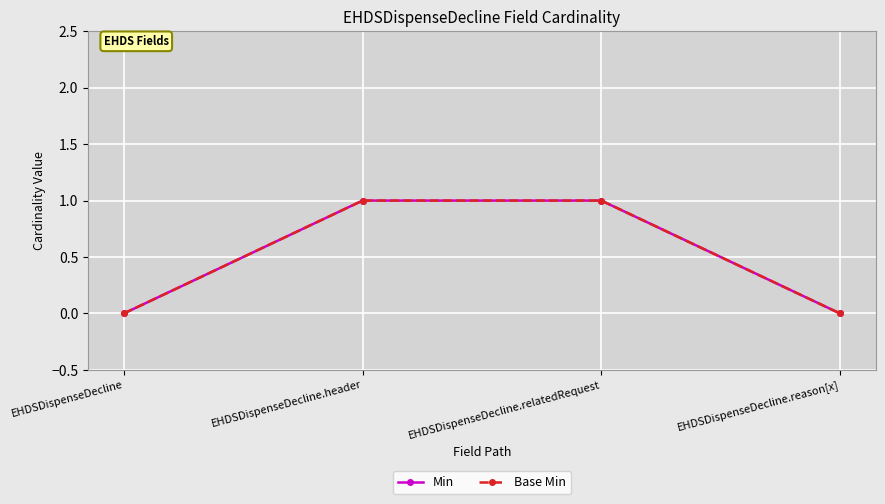

True or false: Base Min has a value of 1 at EHDSDispenseDecline.

False